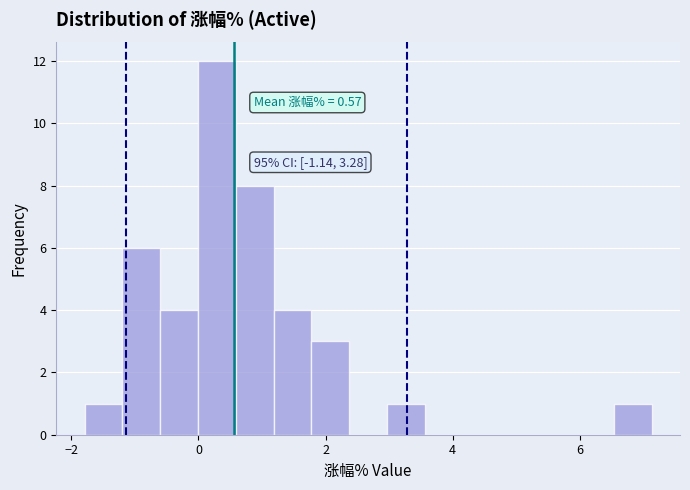

Around what value on the x-axis is the tallest bar? Give the approximate position of its centre, as read against the axis.

0.2